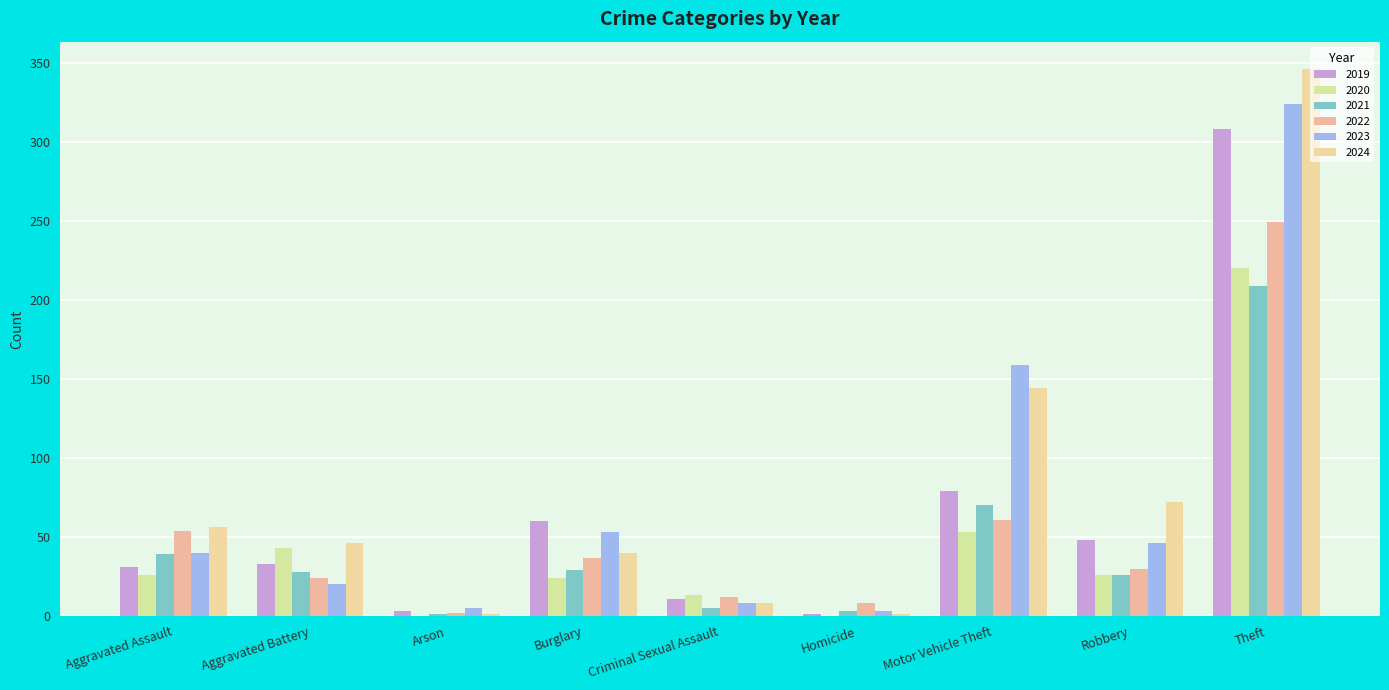

Which series has the largest range (max minus min)?

2024